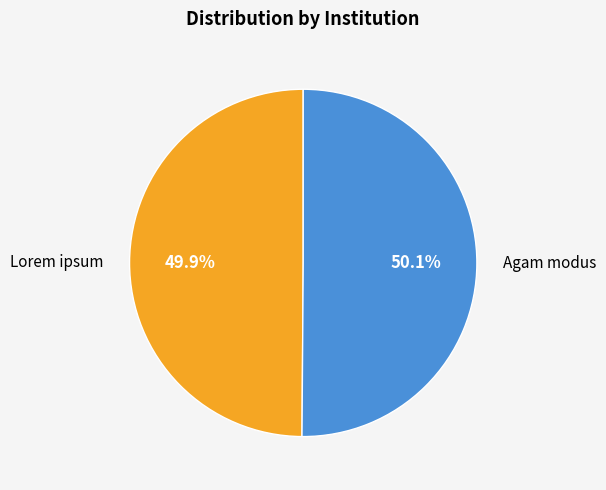

Is there any slice that represents more than half of the pie?

Yes